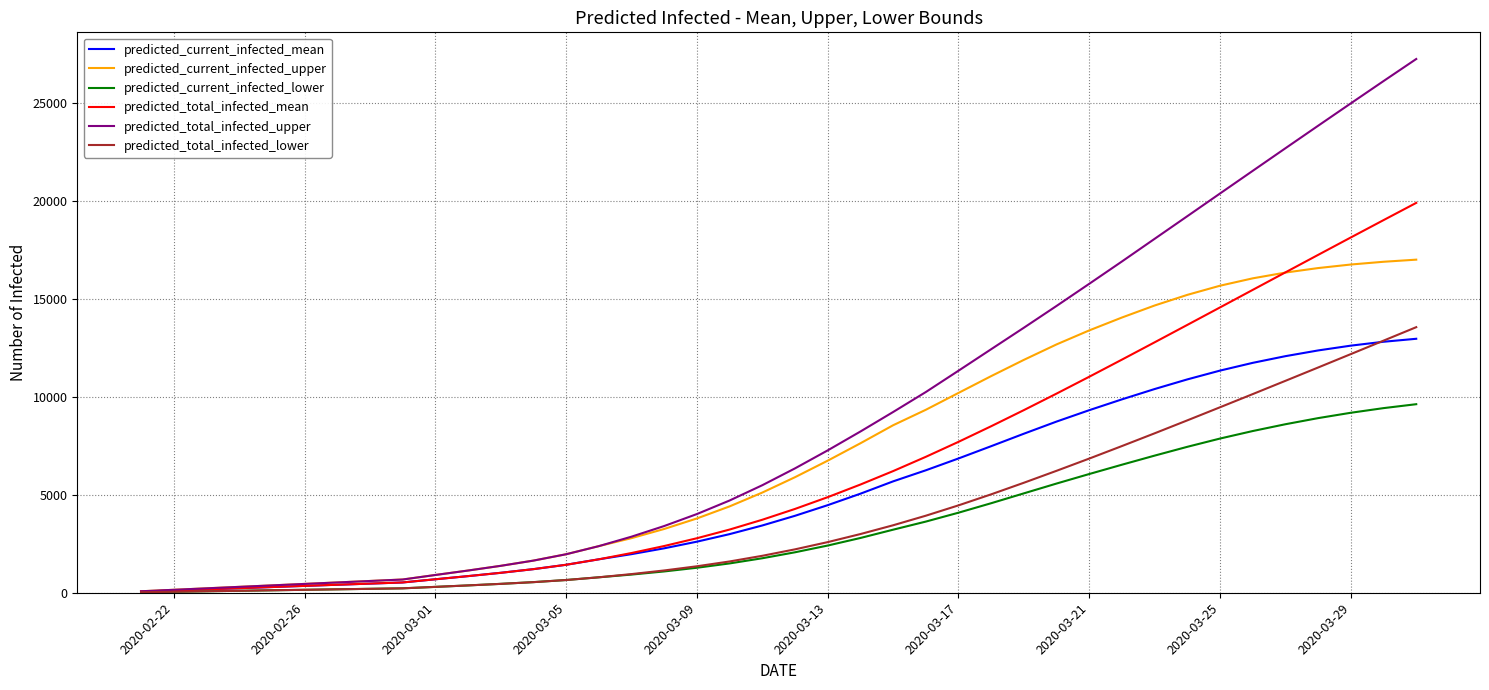

What is the difference between the maximum and second lowest values in the predicted_current_infected_mean series?

12841